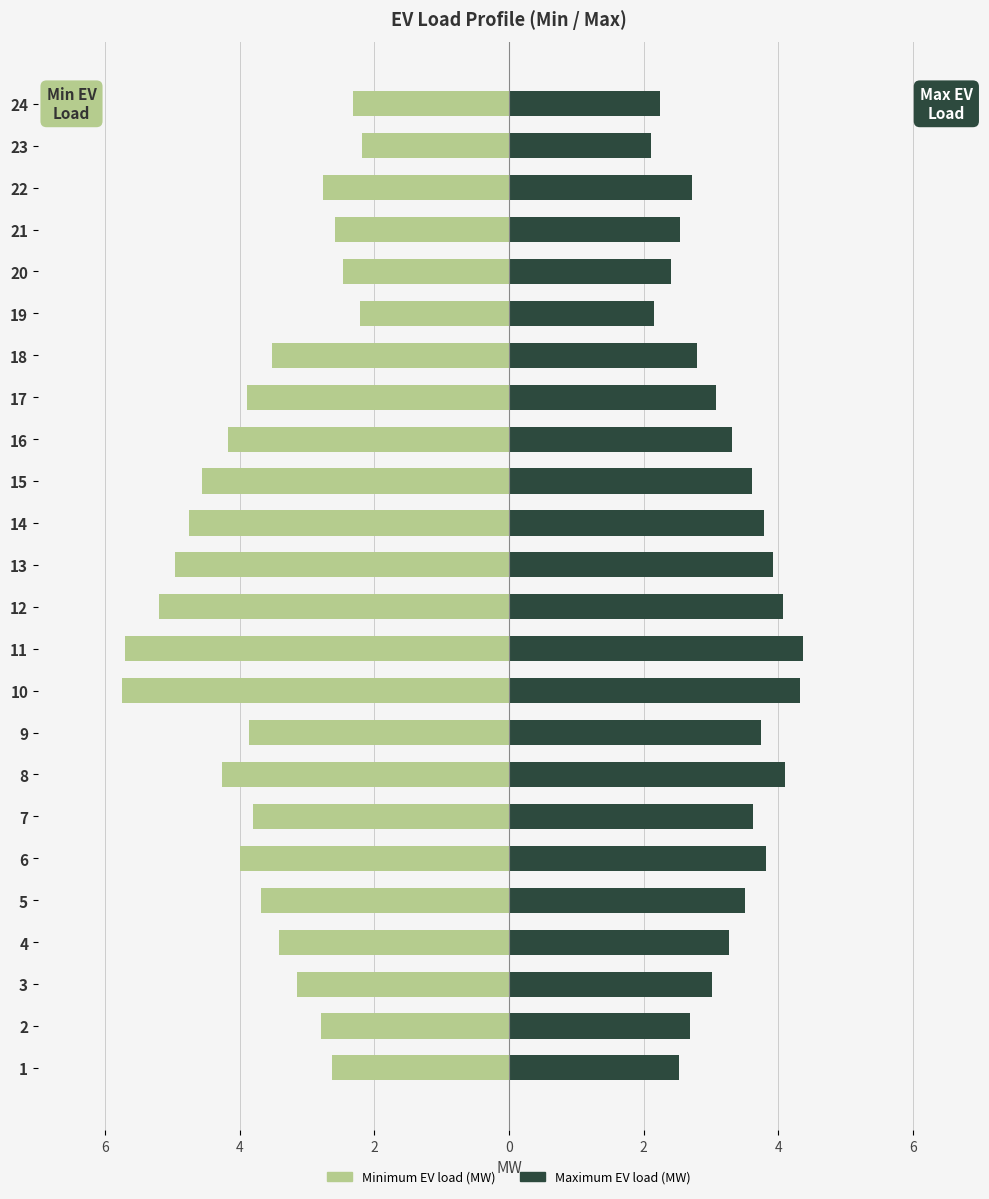

What is the sum of all Minimum EV load (MW) values?

-88.6